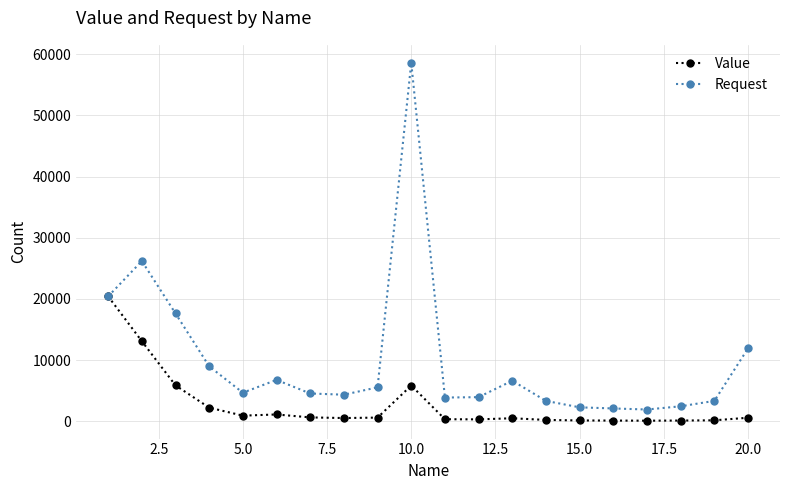

True or false: Value has more than 1 points higher than both neighbors.

True